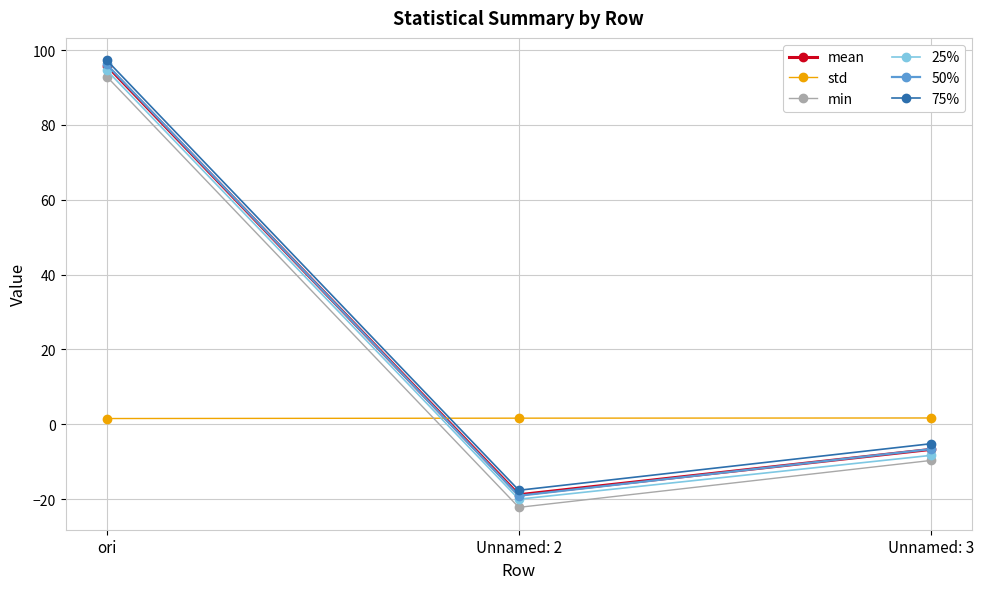

What is the total value across all series at ori?

478.3